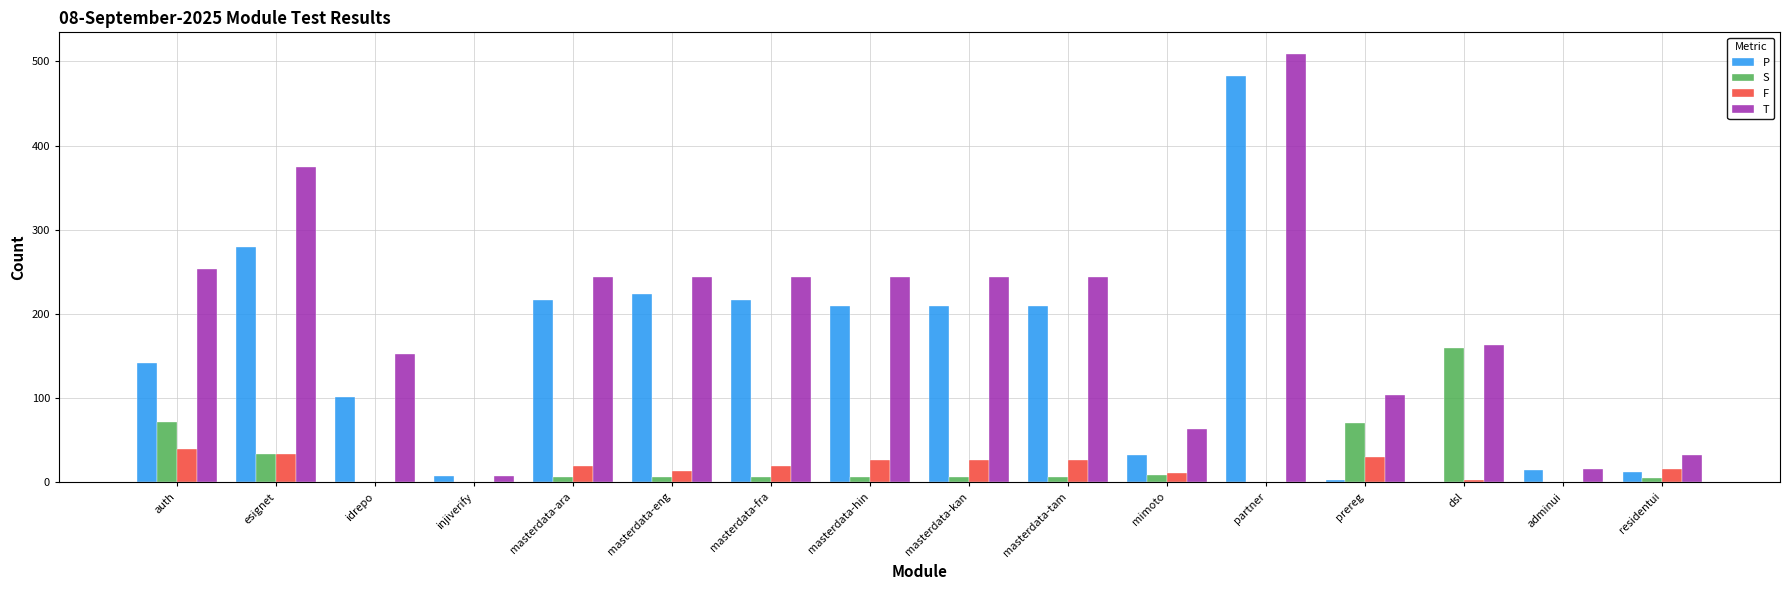

How many distinct data groups are displayed?

4